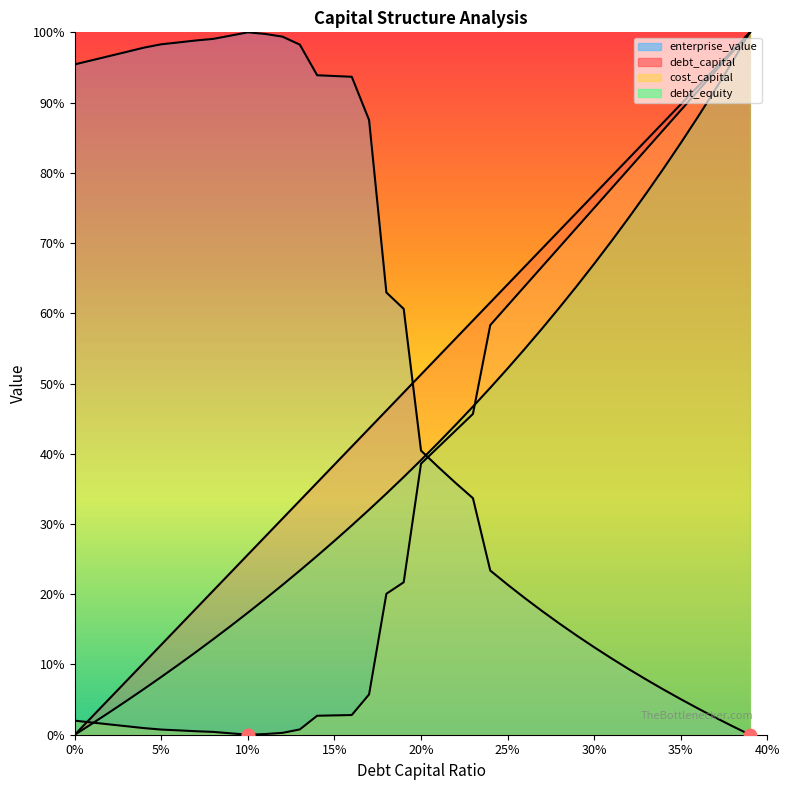

What is the total value across all series at 0.06?

1.2